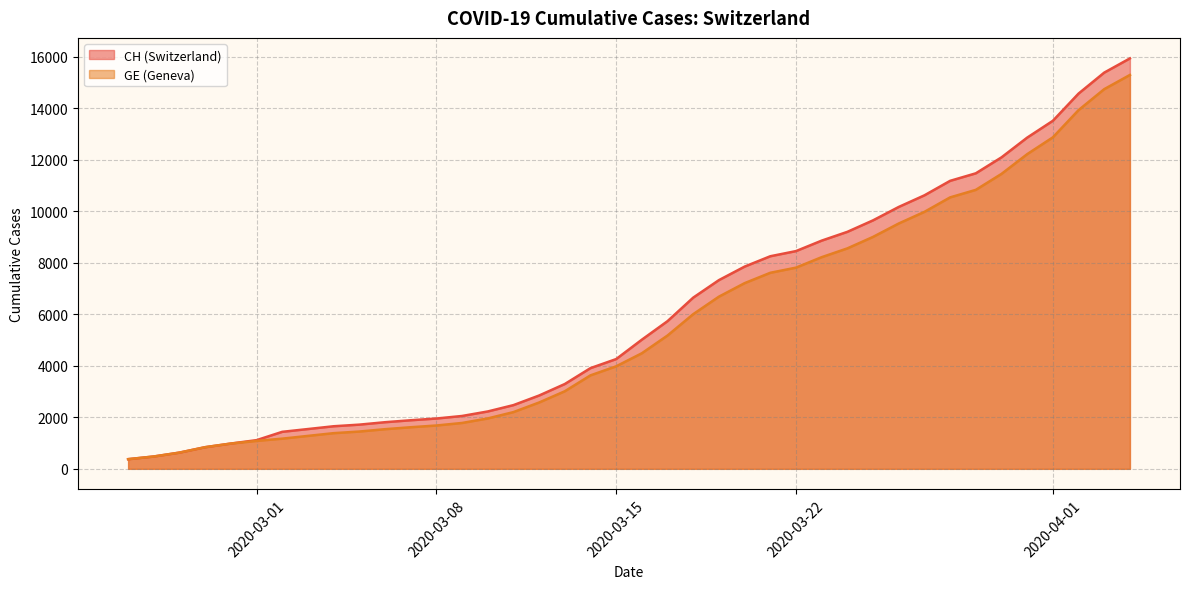

What is the sum of all CH values?

242133